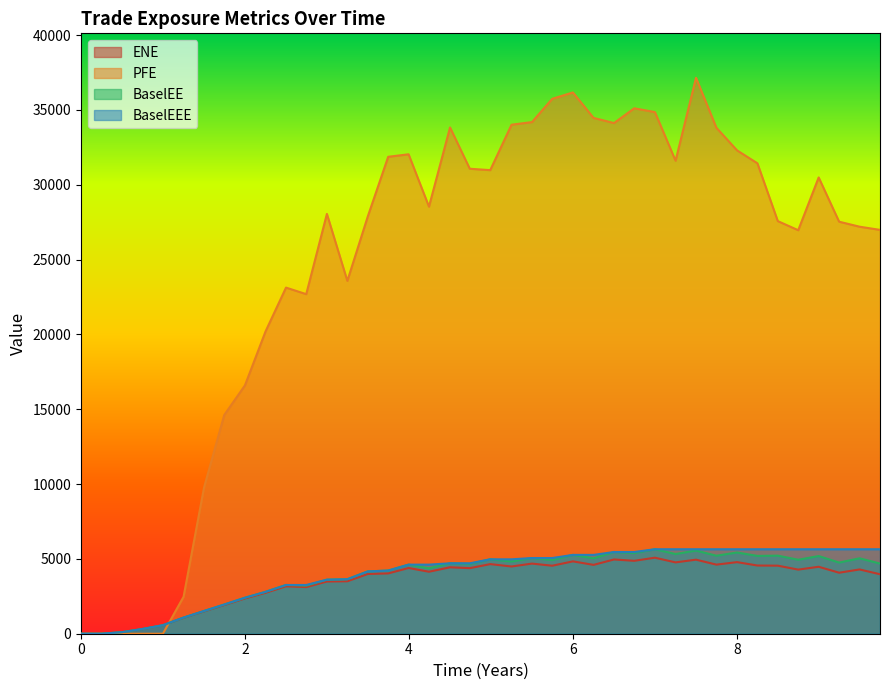

What is the maximum value for ENE?

5079.6